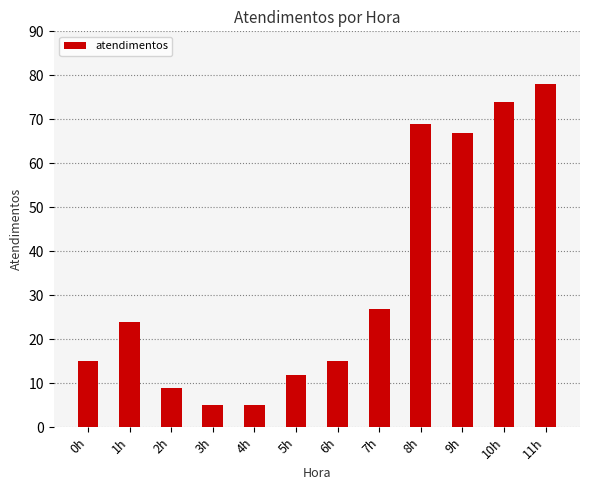

What is the difference between the values at 1h and 0h?

9